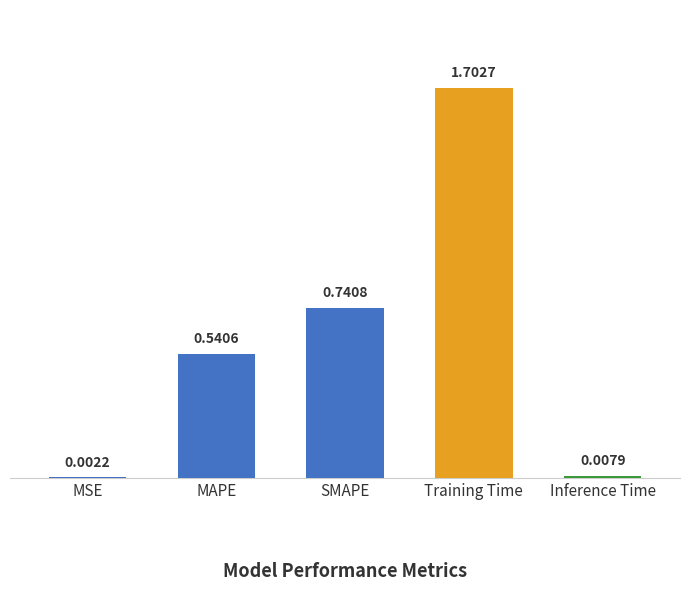

Between Inference Time and MAPE, which is larger?

MAPE